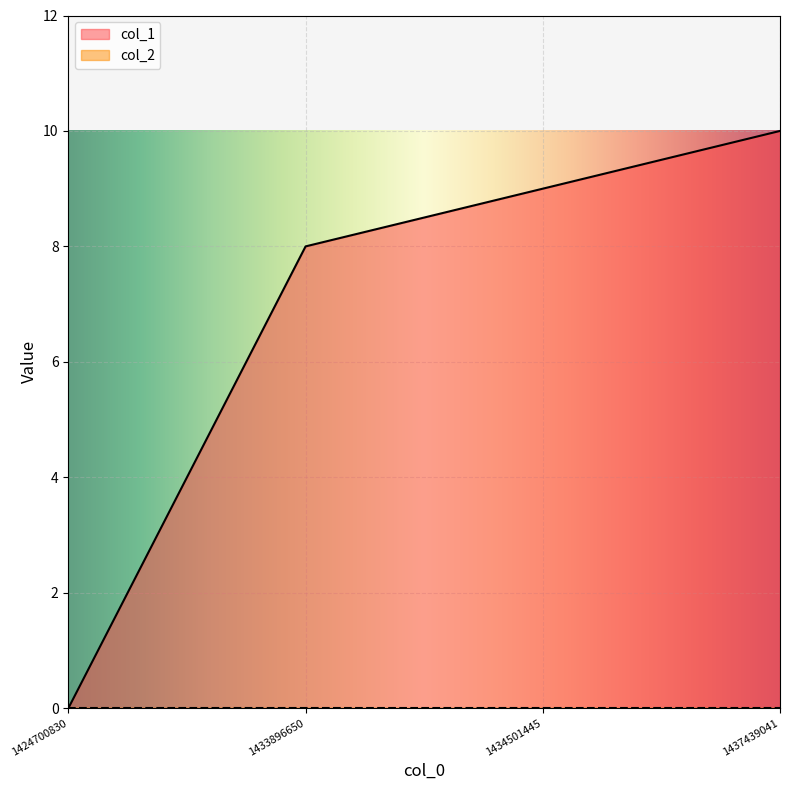

Reading left to right, transcribe all the data shown in this chart.

1424700830=0	1433896650=8	1434501445=9	1437439041=10